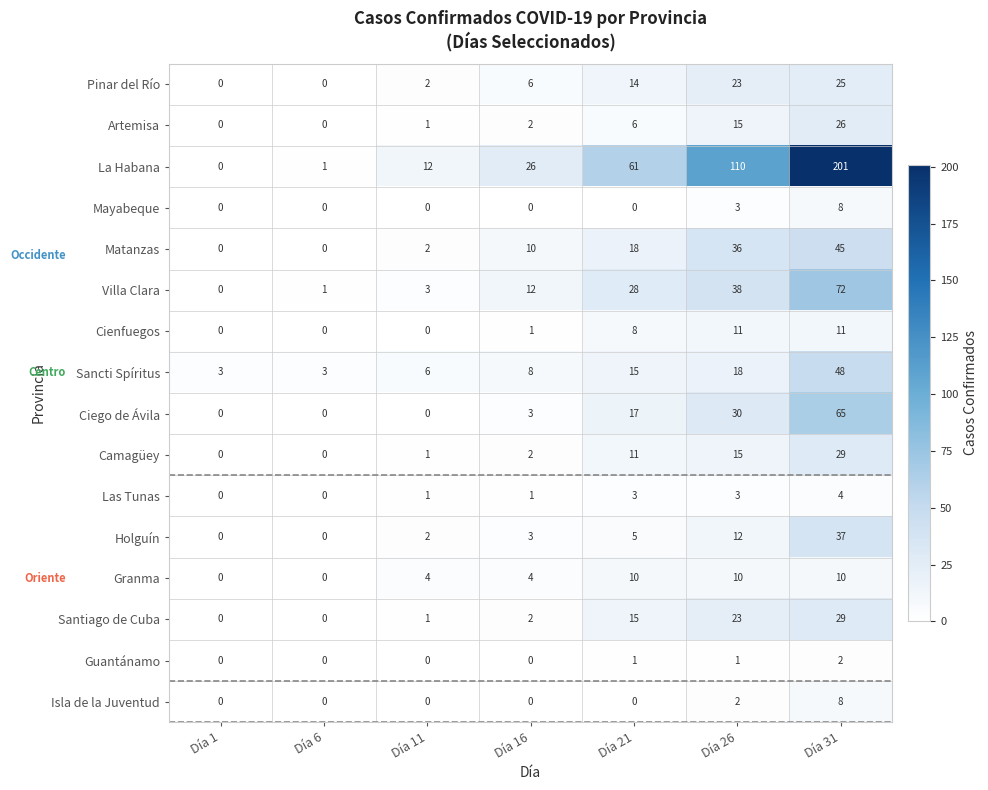

Which series changed the most between Día 11 and Día 21?

La Habana